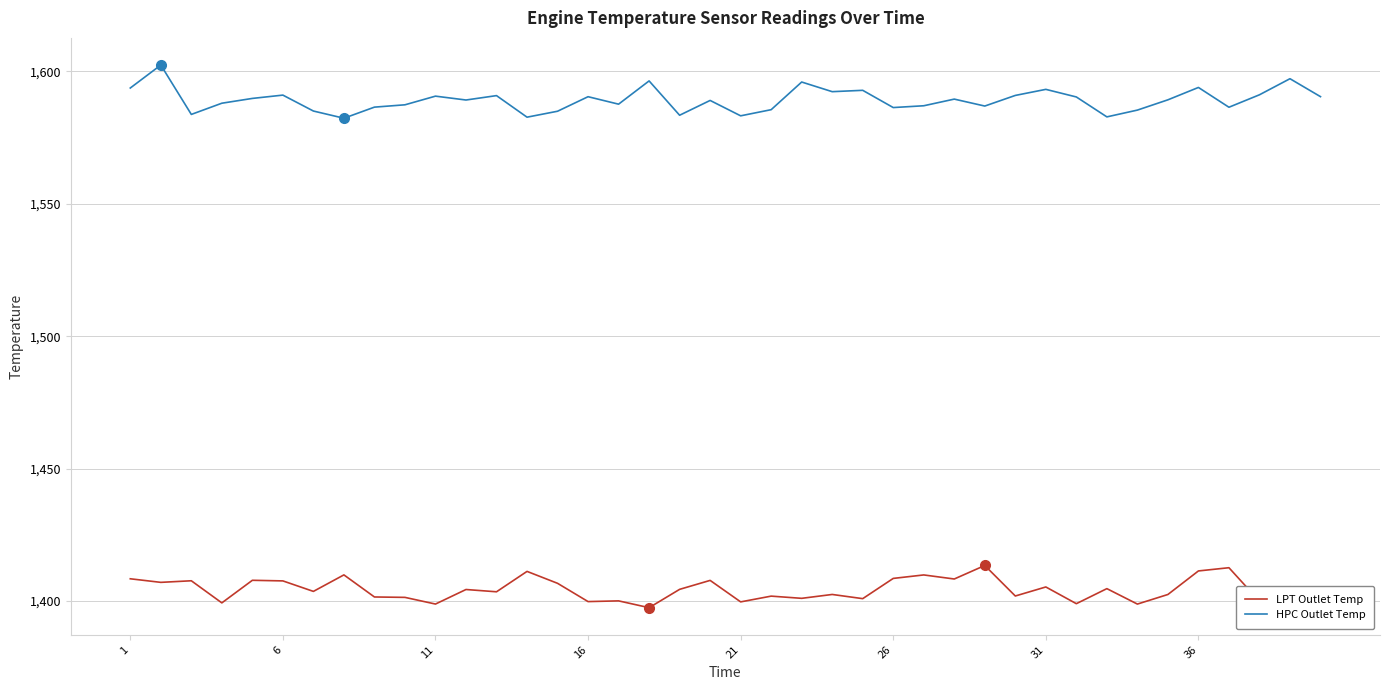

What is the lowest value of the LPT Outlet Temp series?

1397.5